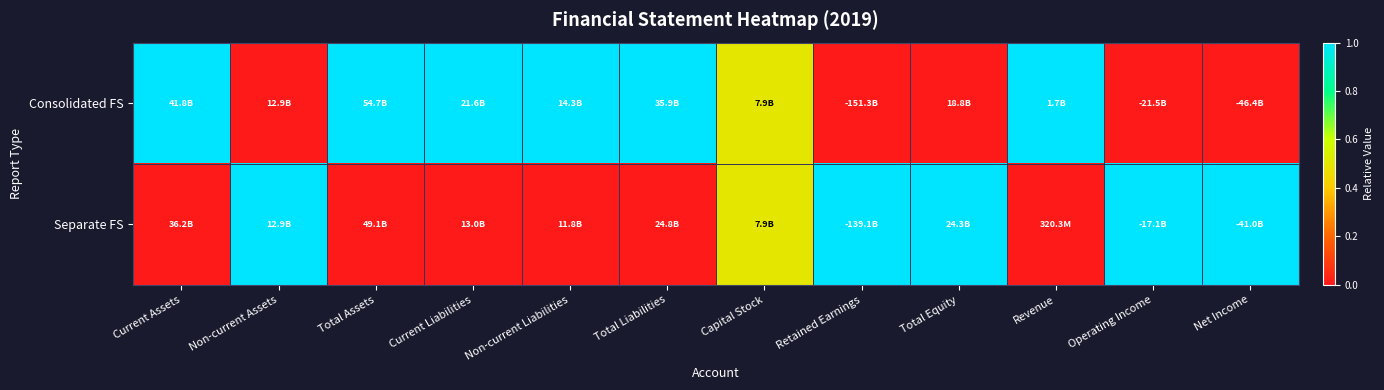

Reading right to left, extract all data points from this chart.

Consolidated FS: Net Income=0.0	Operating Income=0.0	Revenue=1.0	Total Equity=0.0	Retained Earnings=0.0	Capital Stock=0.5	Total Liabilities=1.0	Non-current Liabilities=1.0	Current Liabilities=1.0	Total Assets=1.0	Non-current Assets=0.0	Current Assets=1.0
Separate FS: Net Income=1.0	Operating Income=1.0	Revenue=0.0	Total Equity=1.0	Retained Earnings=1.0	Capital Stock=0.5	Total Liabilities=0.0	Non-current Liabilities=0.0	Current Liabilities=0.0	Total Assets=0.0	Non-current Assets=1.0	Current Assets=0.0